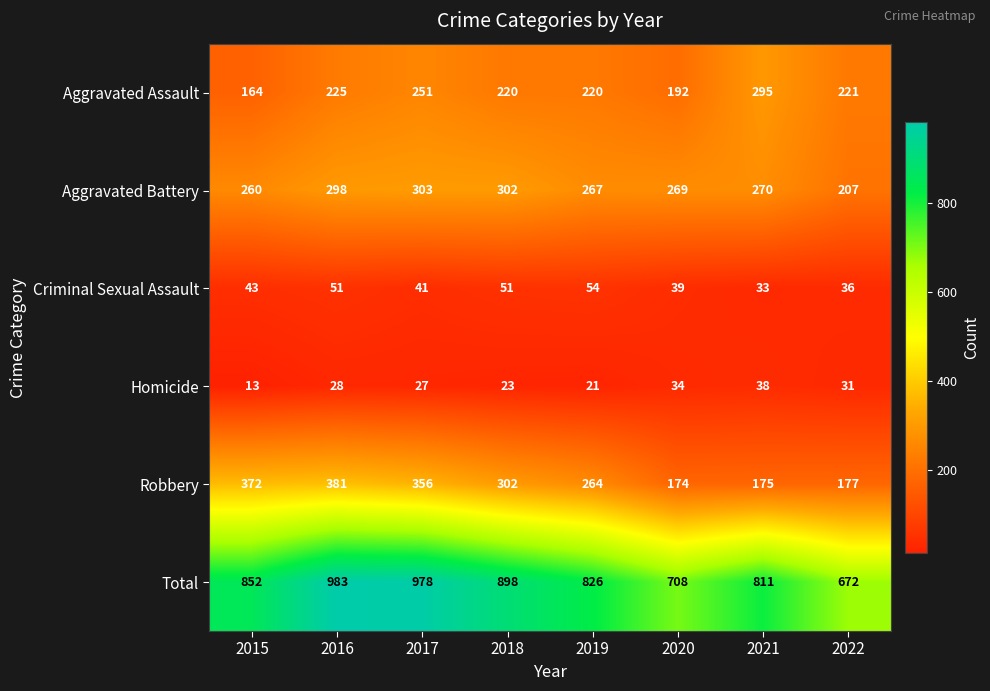

True or false: Robbery has a value of 217 at 2015.

False